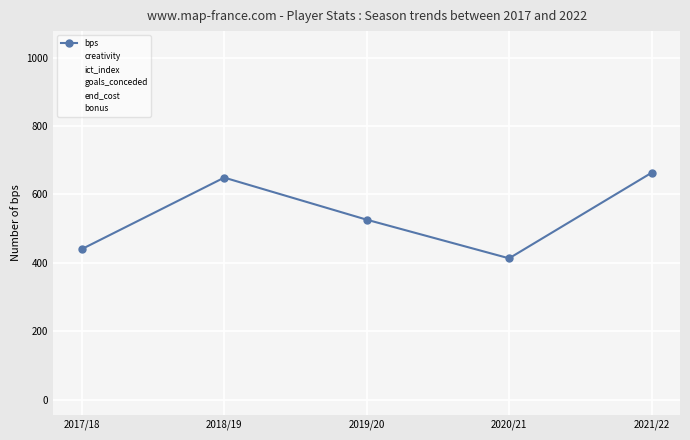

Does the chart have visible grid lines?

Yes